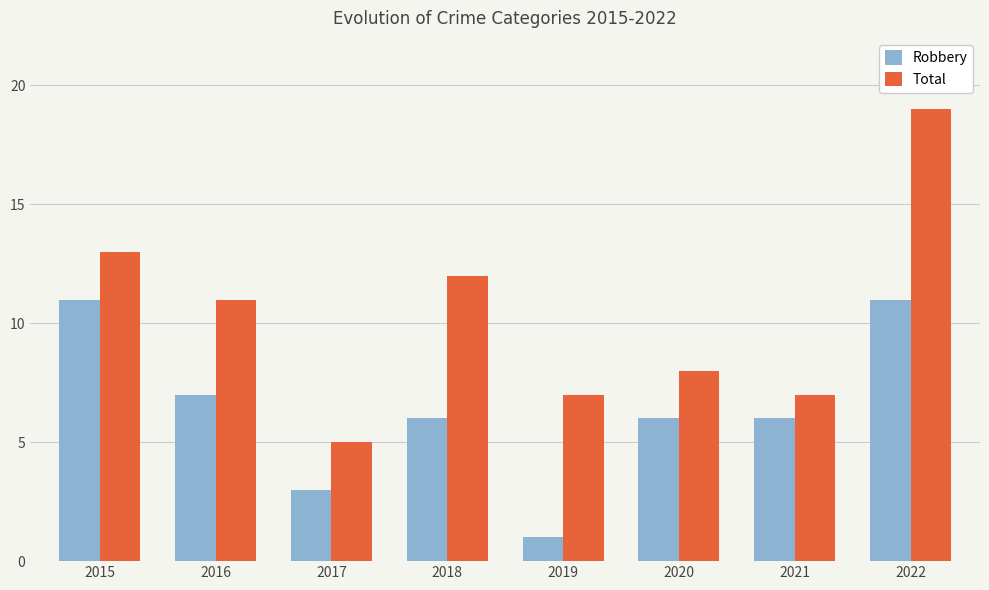

What is the value of the Total bar at the 6th from the left?

8